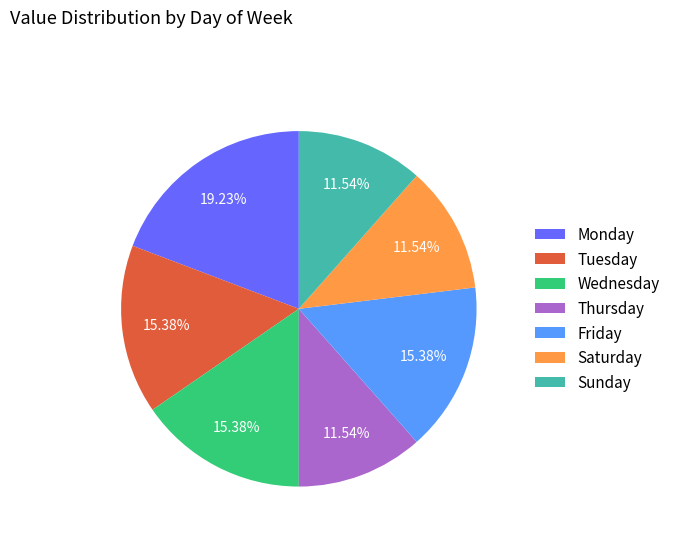

How many segments does this pie chart have?

7